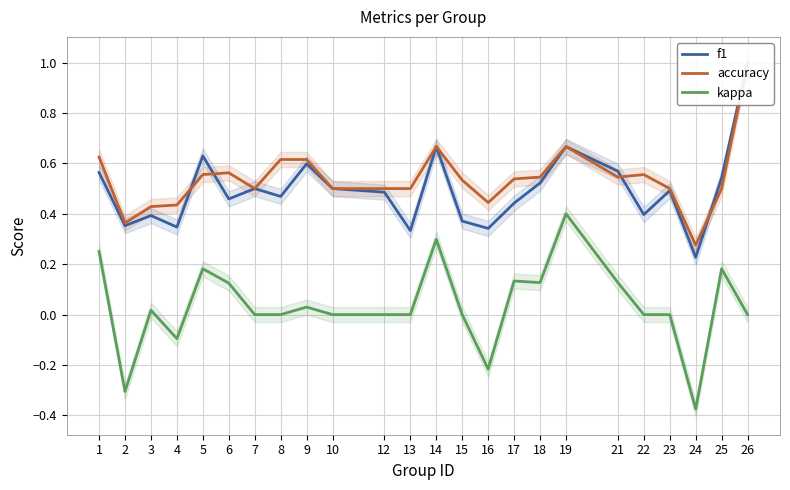

After their last crossing, which series has the higher values: accuracy or f1?

f1